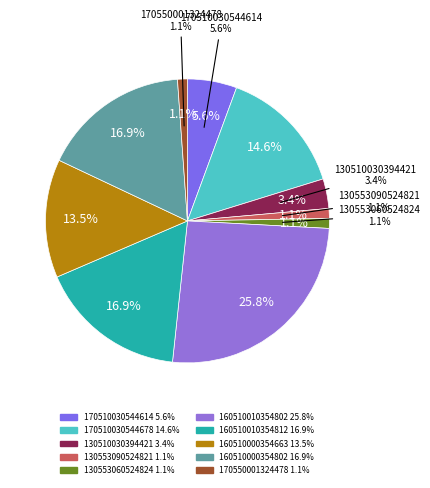

True or false: 130553090524821 accounts for 1% of the total.

True